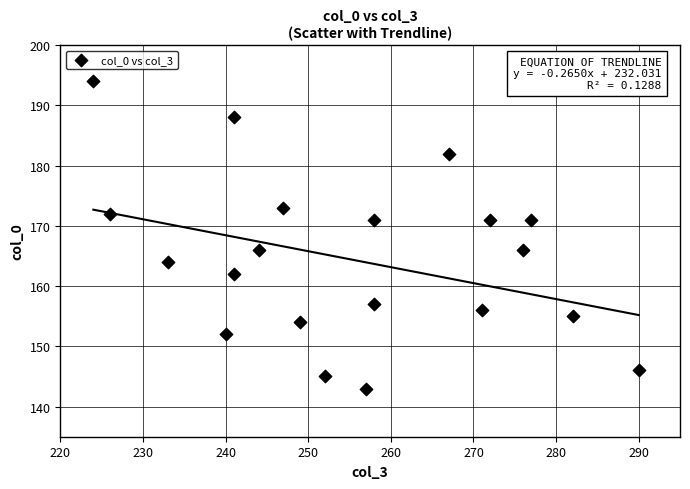

What is the range of Y values (max minus min)?

51